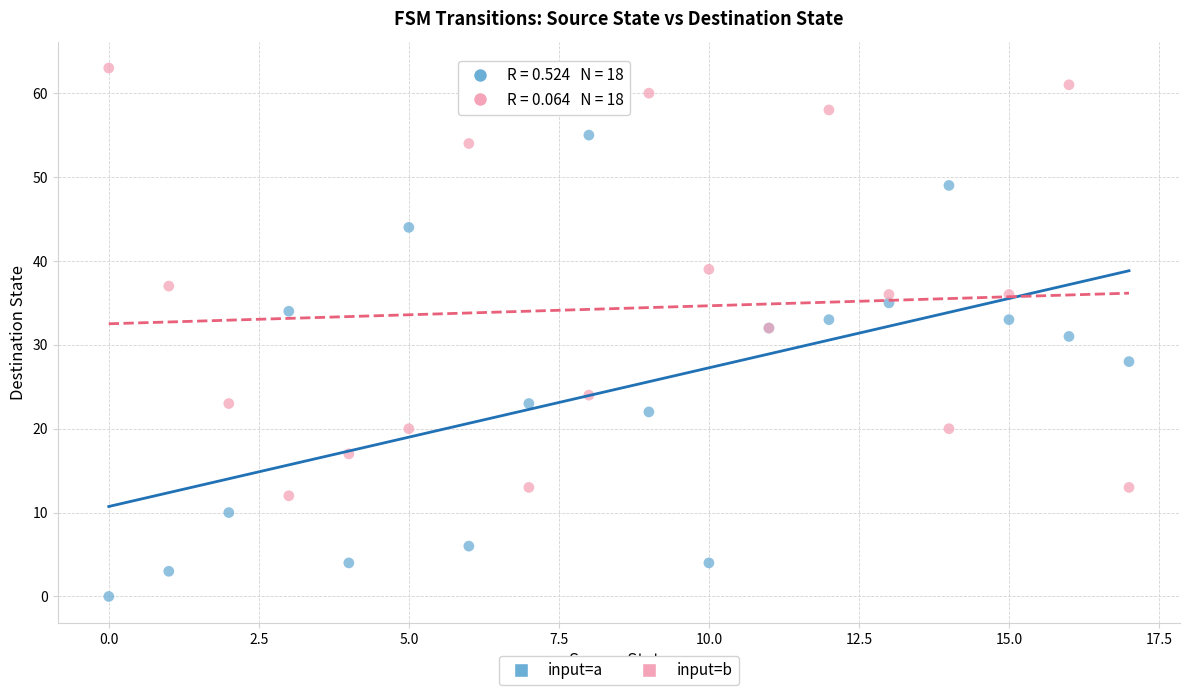

In the input=a series, what Y value is closest to 27?

28